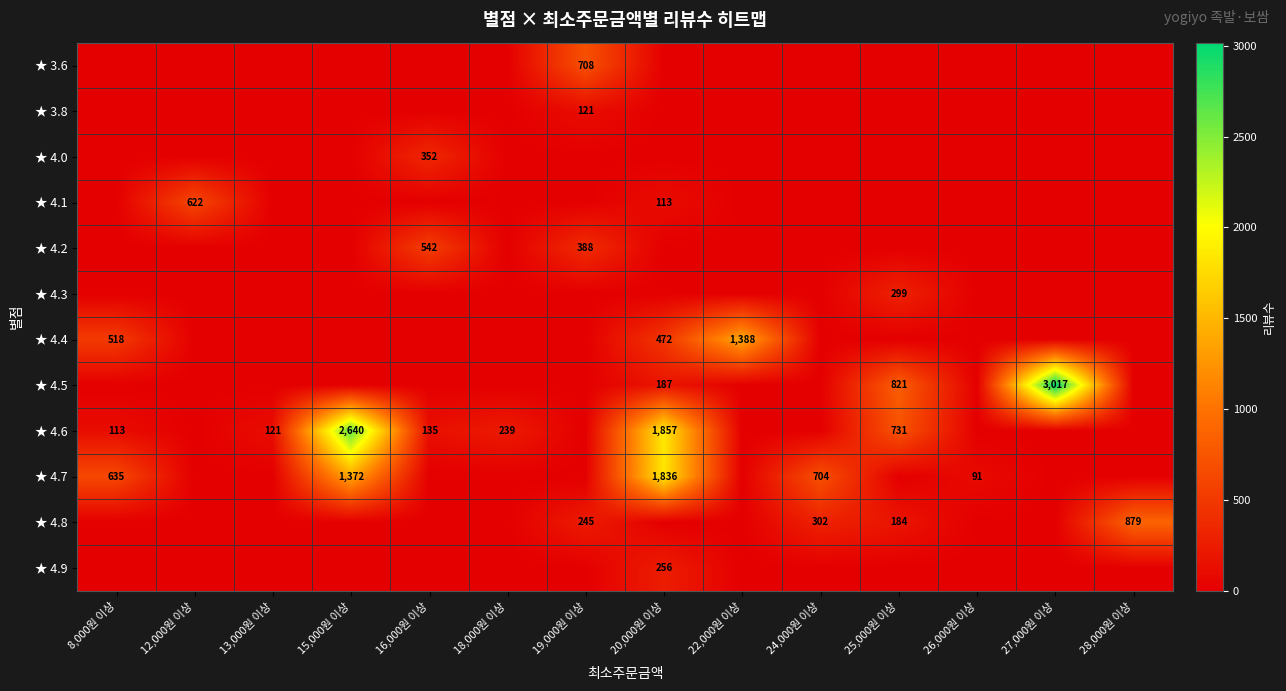

What is the difference between the ★ 4.6 values at 16,000원 이상 and 13,000원 이상?

14